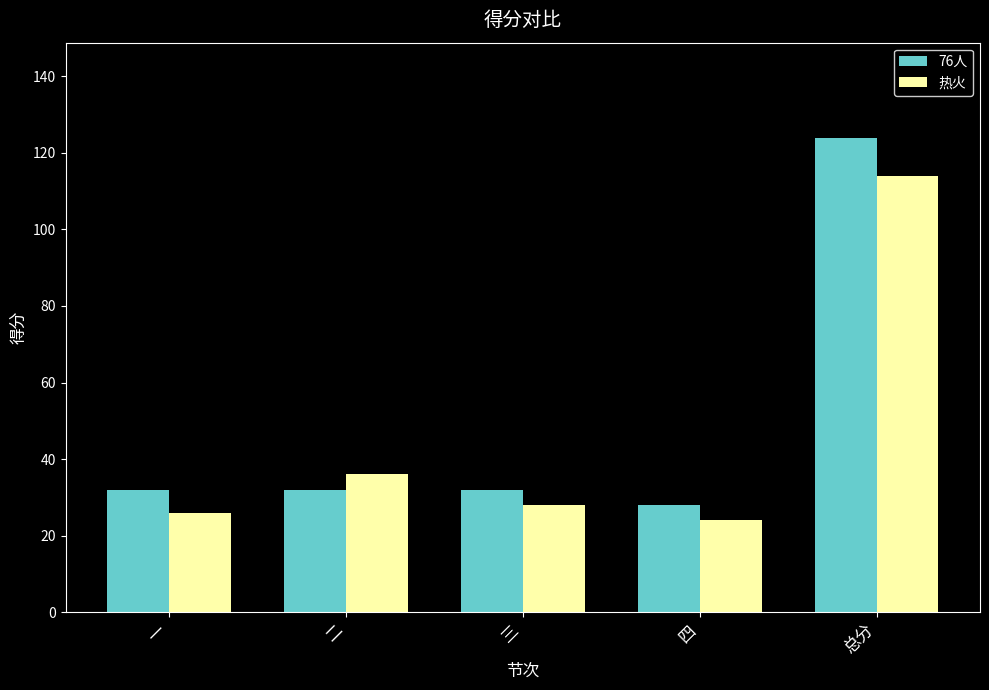

At how many categories does at least one series exceed 54?

1